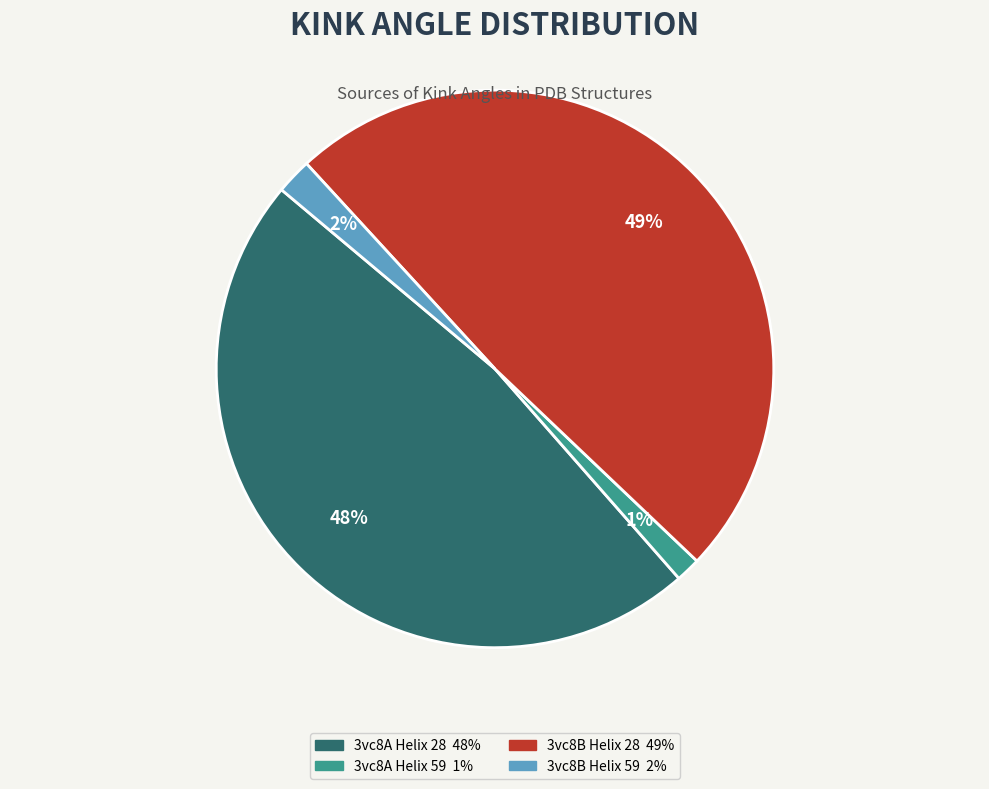

Is it true that 3vc8A Helix 59 is 1% of the pie?

True